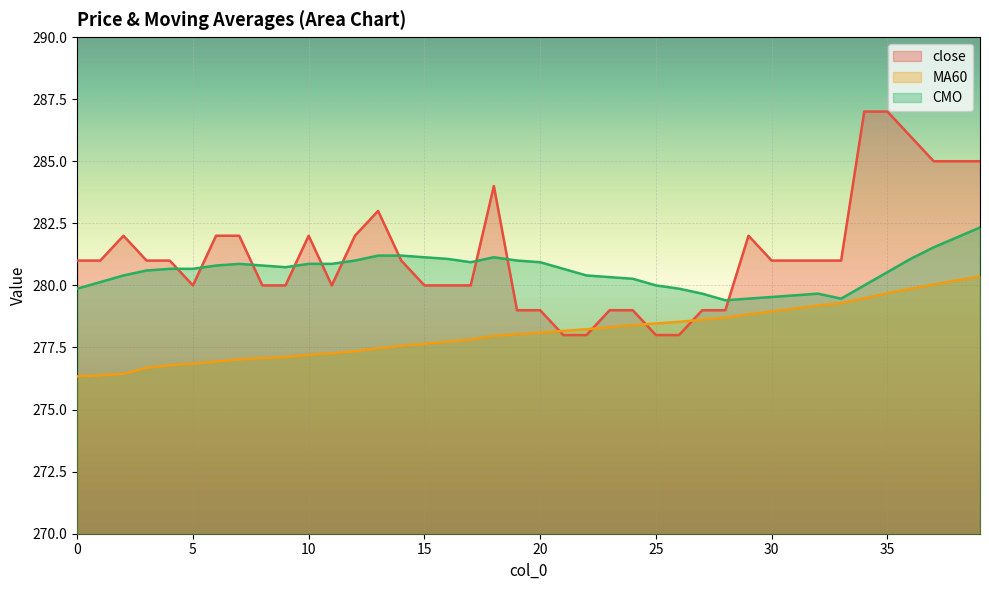

Where does the CMO series first go above 280?

1